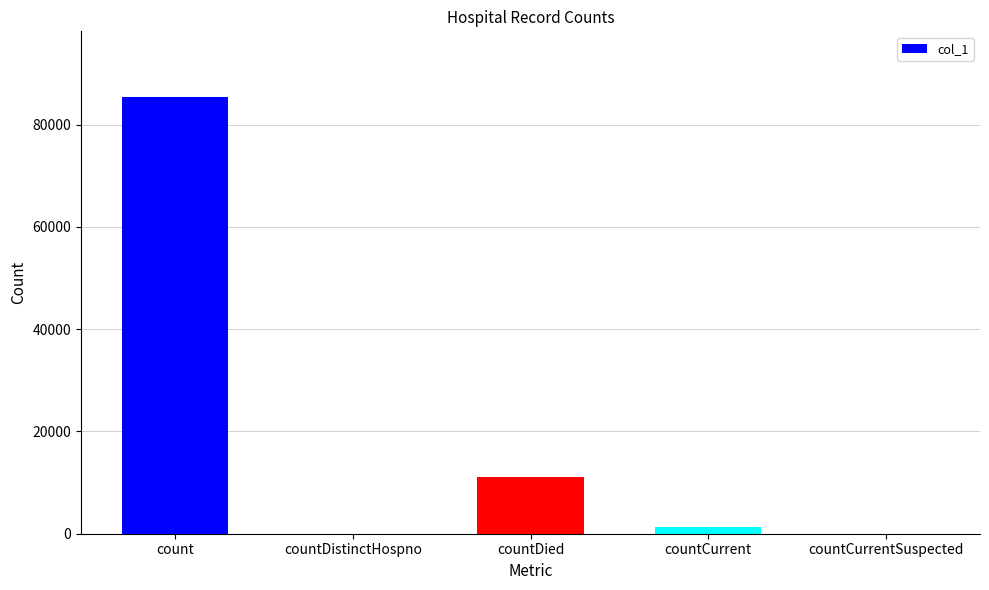

Between countDistinctHospno and count, which is larger?

count